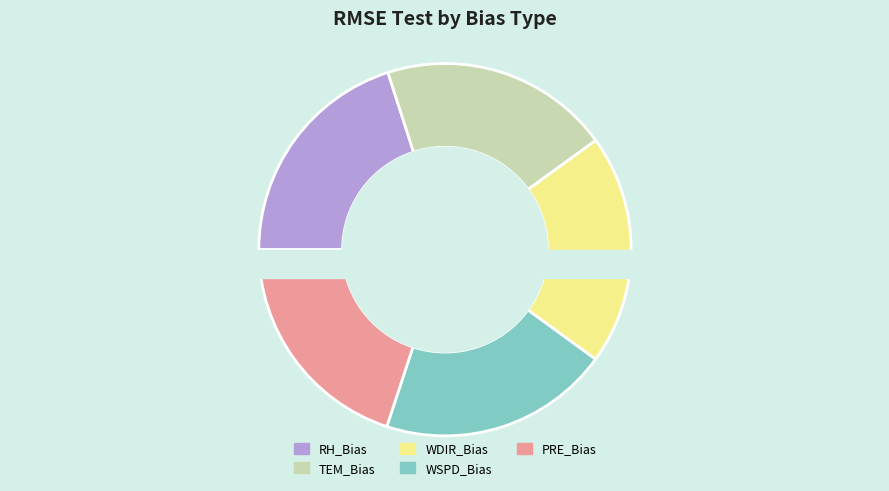

What is the ratio of the value at PRE_Bias to the value at WDIR_Bias?

1.0